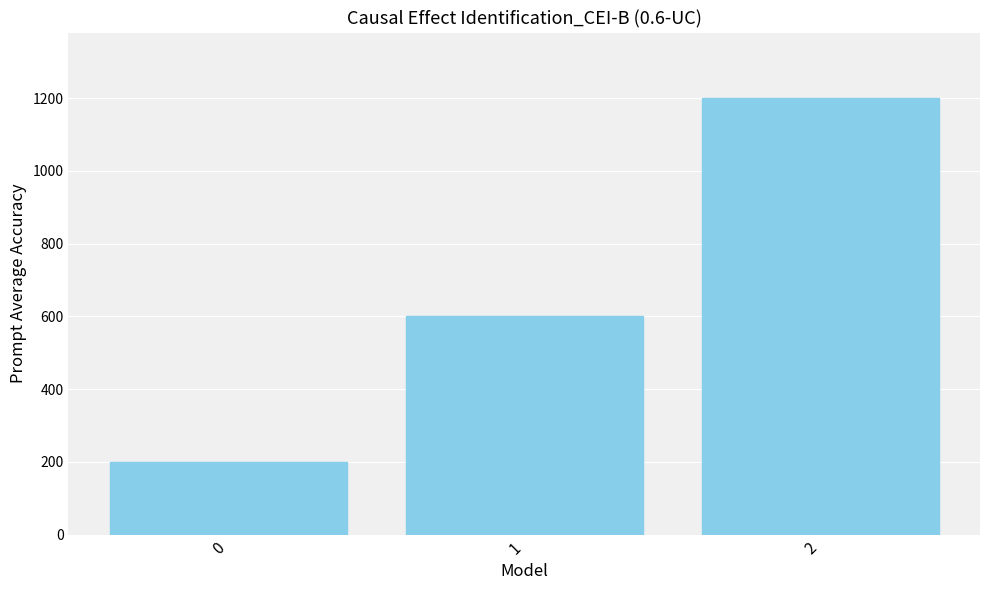

Rank the categories by value from highest to lowest.

2, 1, 0